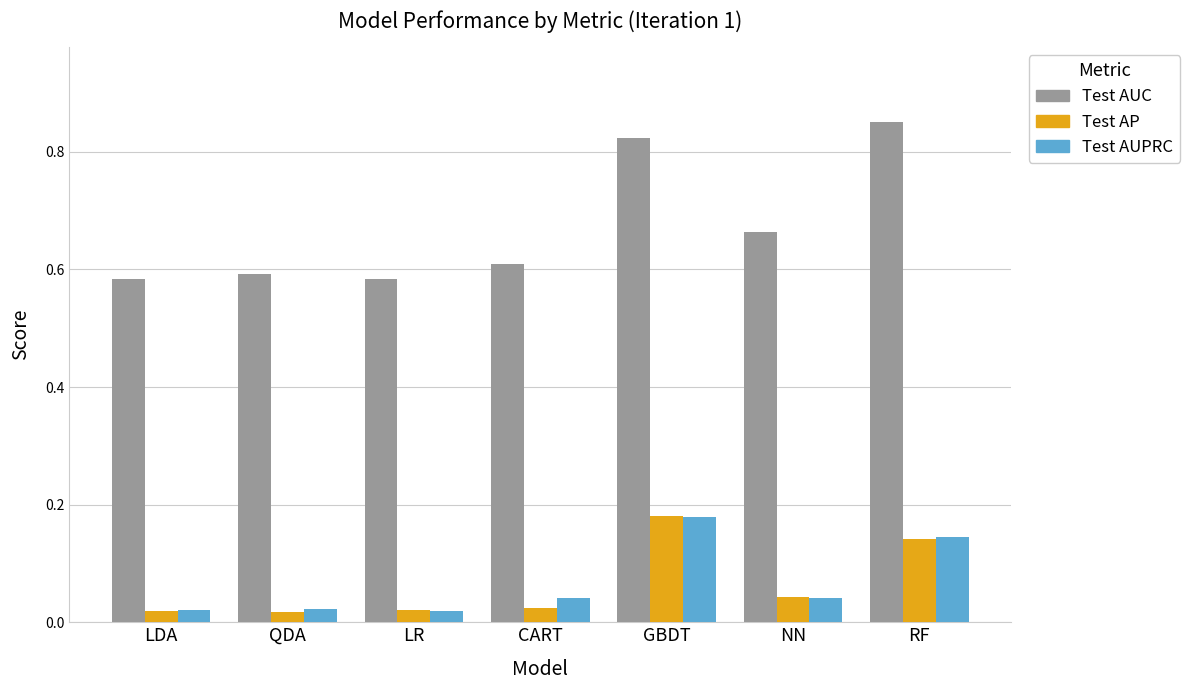

How many bars are there in total?

21